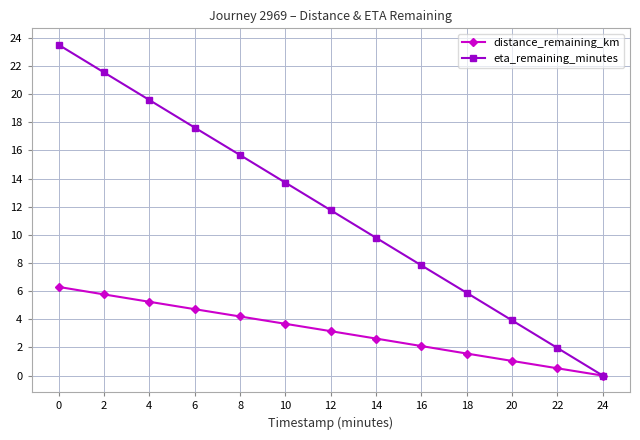

True or false: eta_remaining_minutes has a value of 5.9 at 18.

True